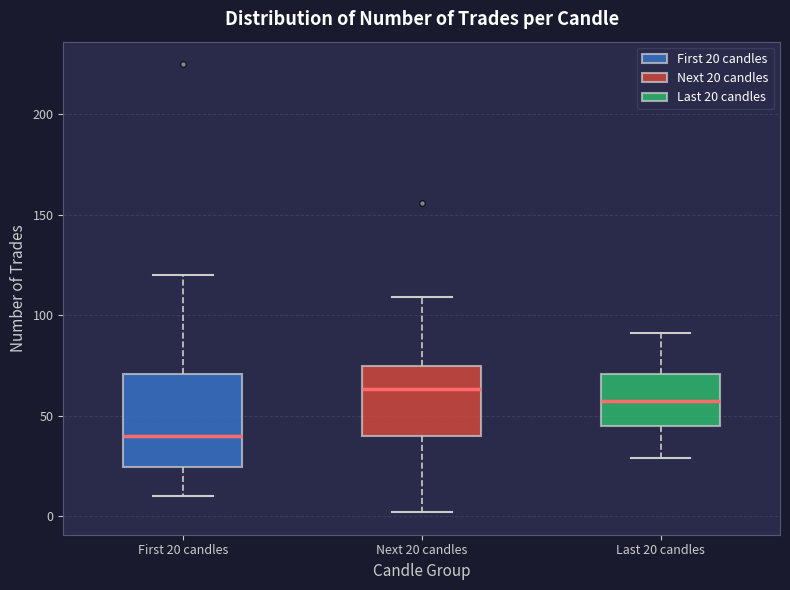

Which box's median line is the highest?

Next 20 candles